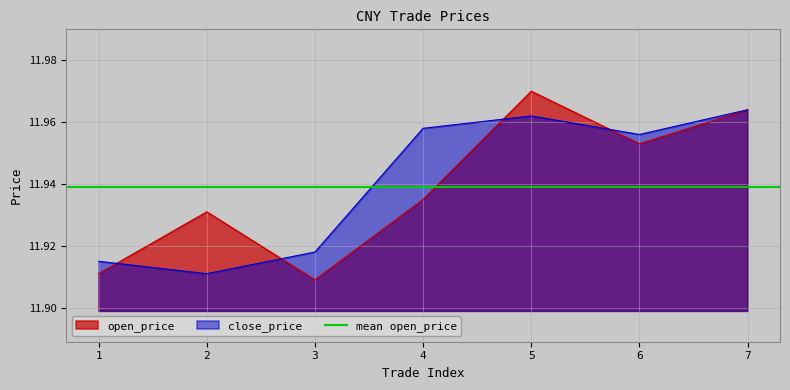

True or false: close_price has a value of 6.7 at 2.

False